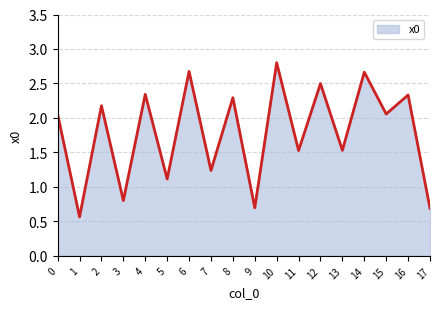

True or false: the data shows 1.1 at 9.

False